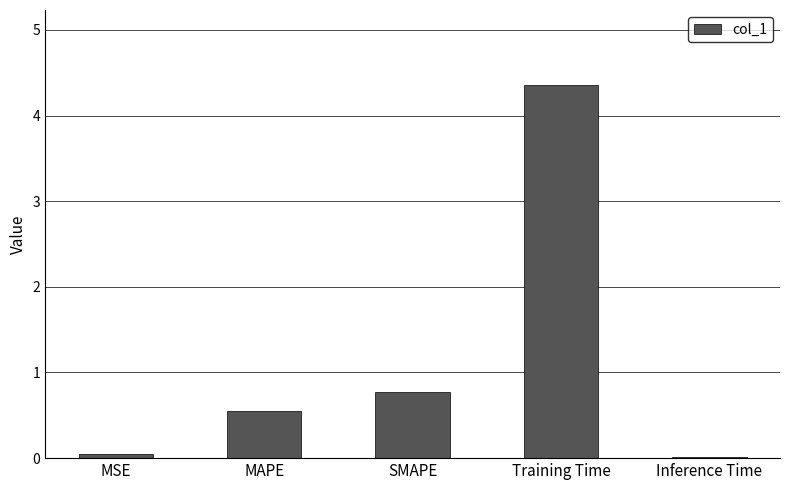

At which category does the chart reach its peak across all series?

Training Time